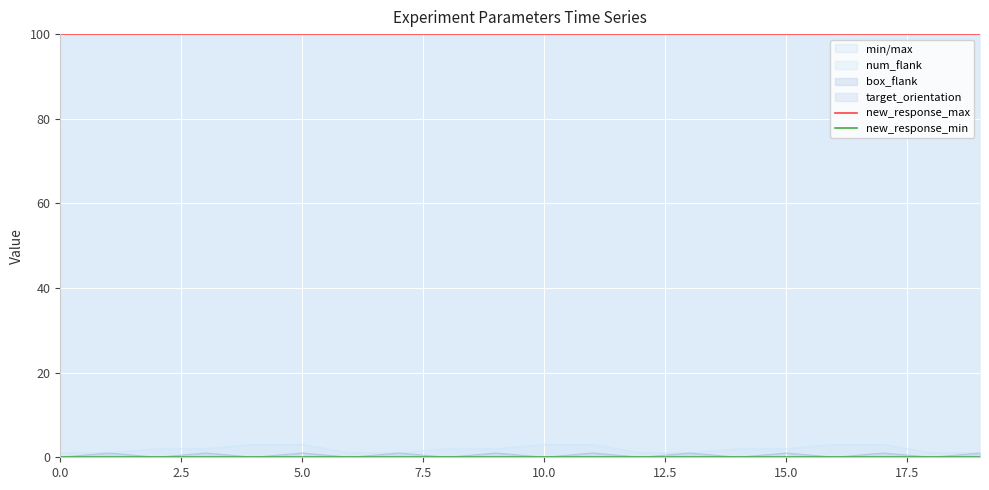

Which series has the largest total across all categories?

new_response_max